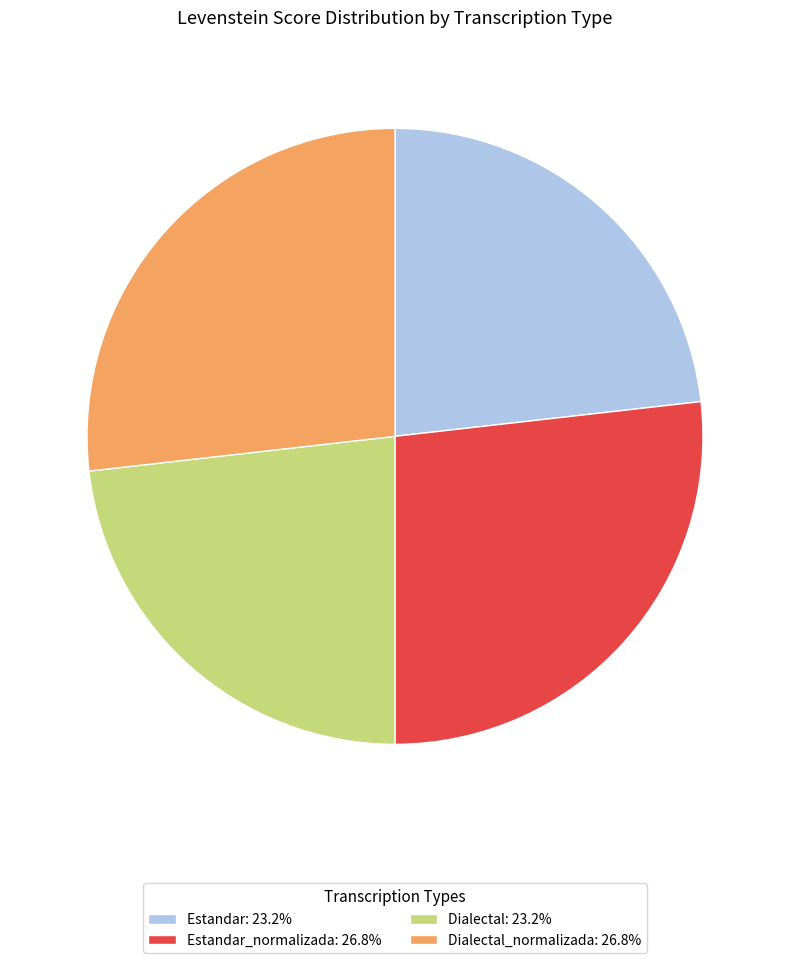

Is there a majority slice in this chart?

No